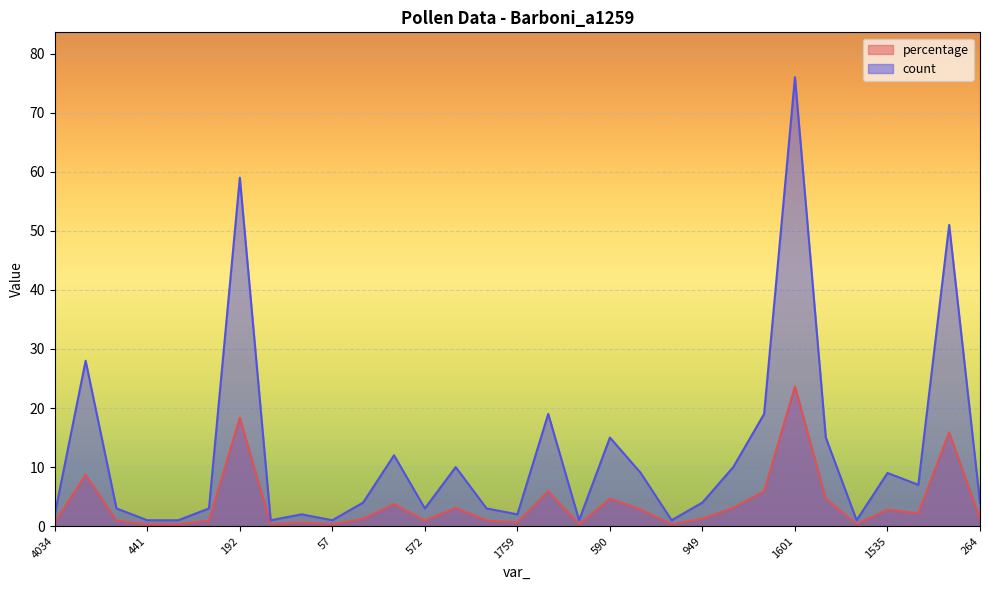

Which series has the largest total across all categories?

count